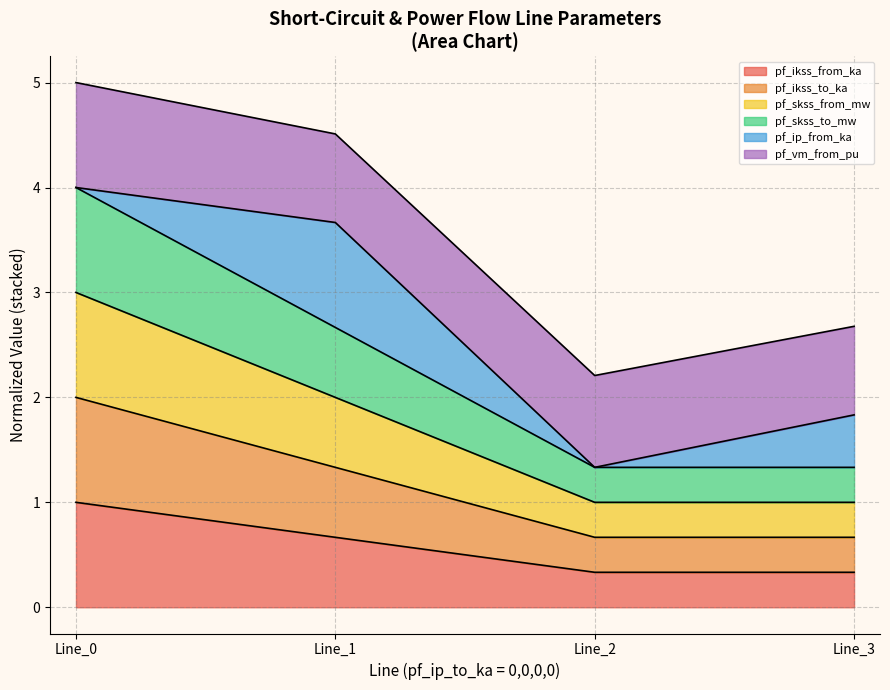

True or false: pf_skss_to_mw and pf_ikss_to_ka intersect in this chart.

False